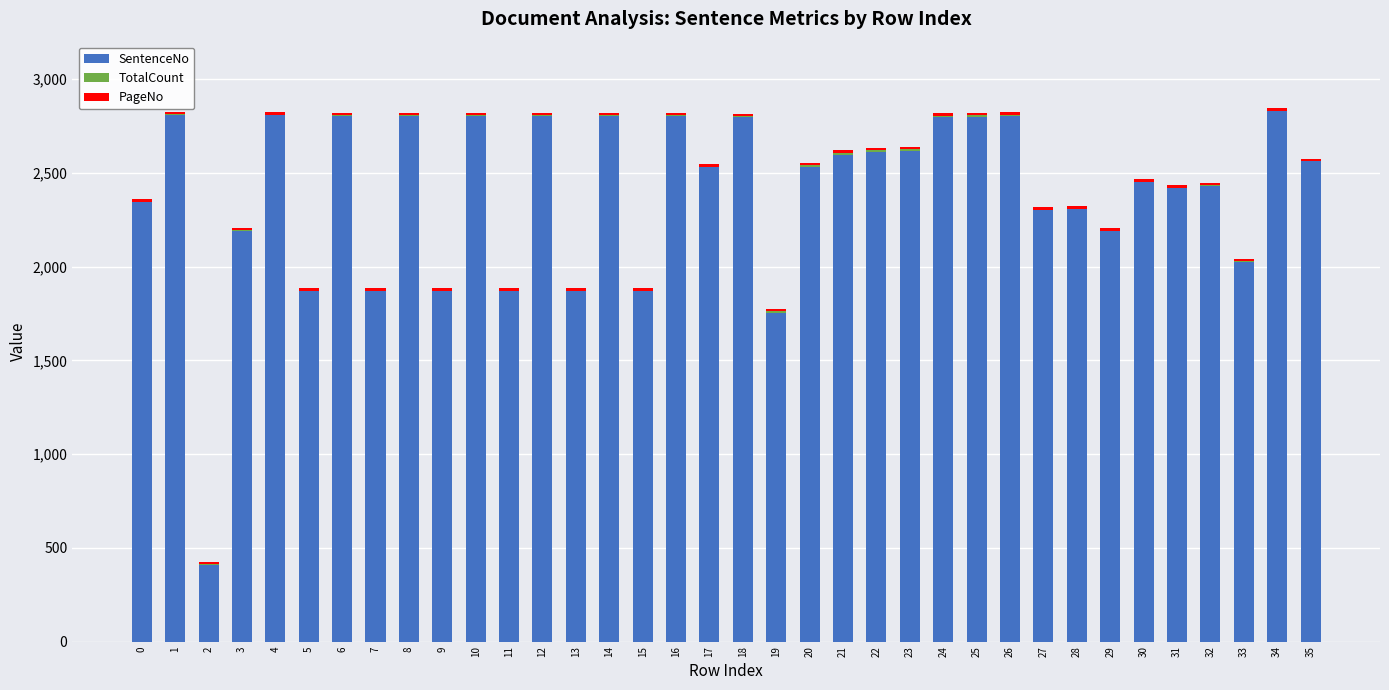

What is the highest value of the SentenceNo series?

2829